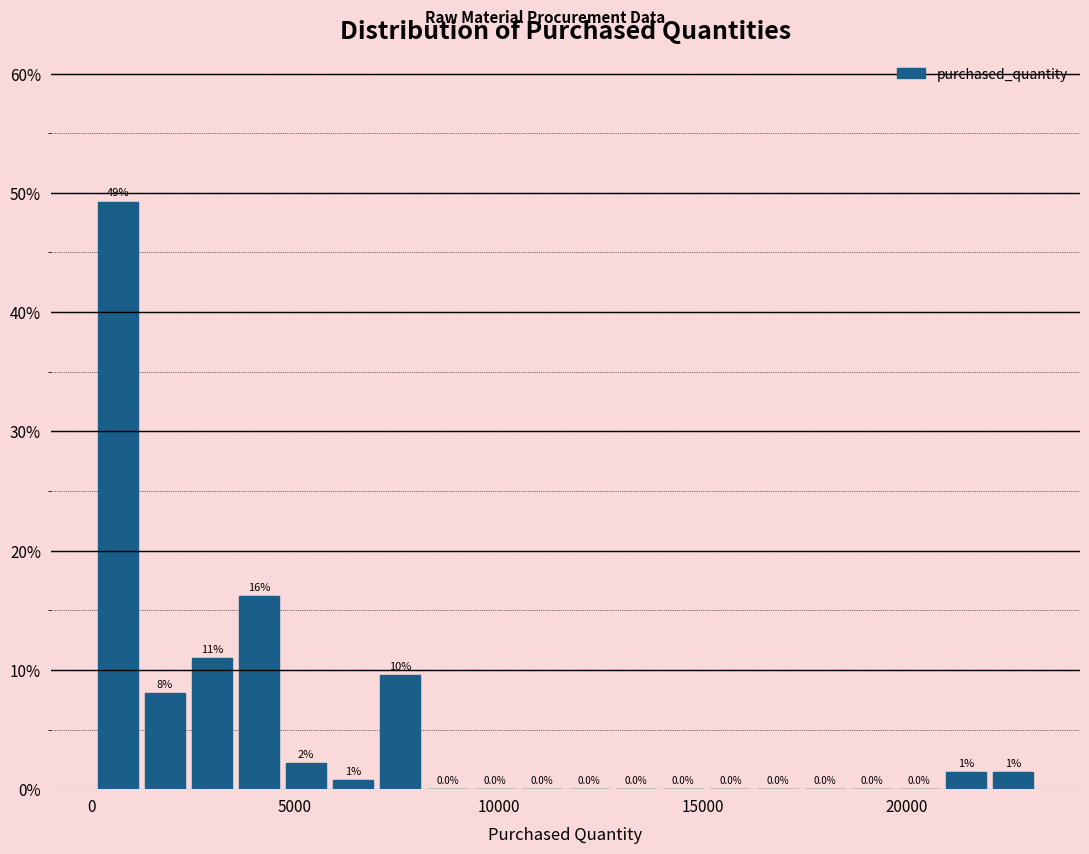

Read against the x-axis, roughly where is the centre of the tallest bar?

500